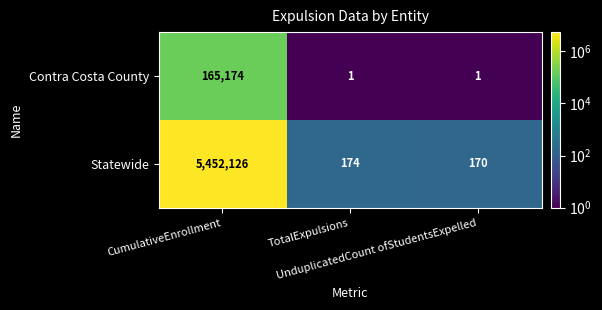

What is the maximum value shown in the chart?

5452126